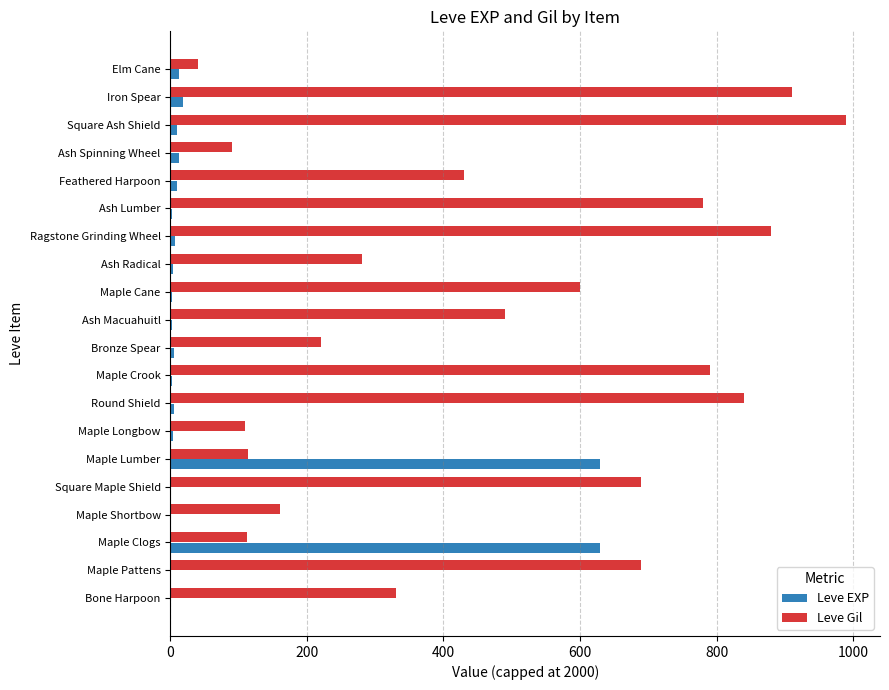

What is the sum of all Leve Gil values?

9545